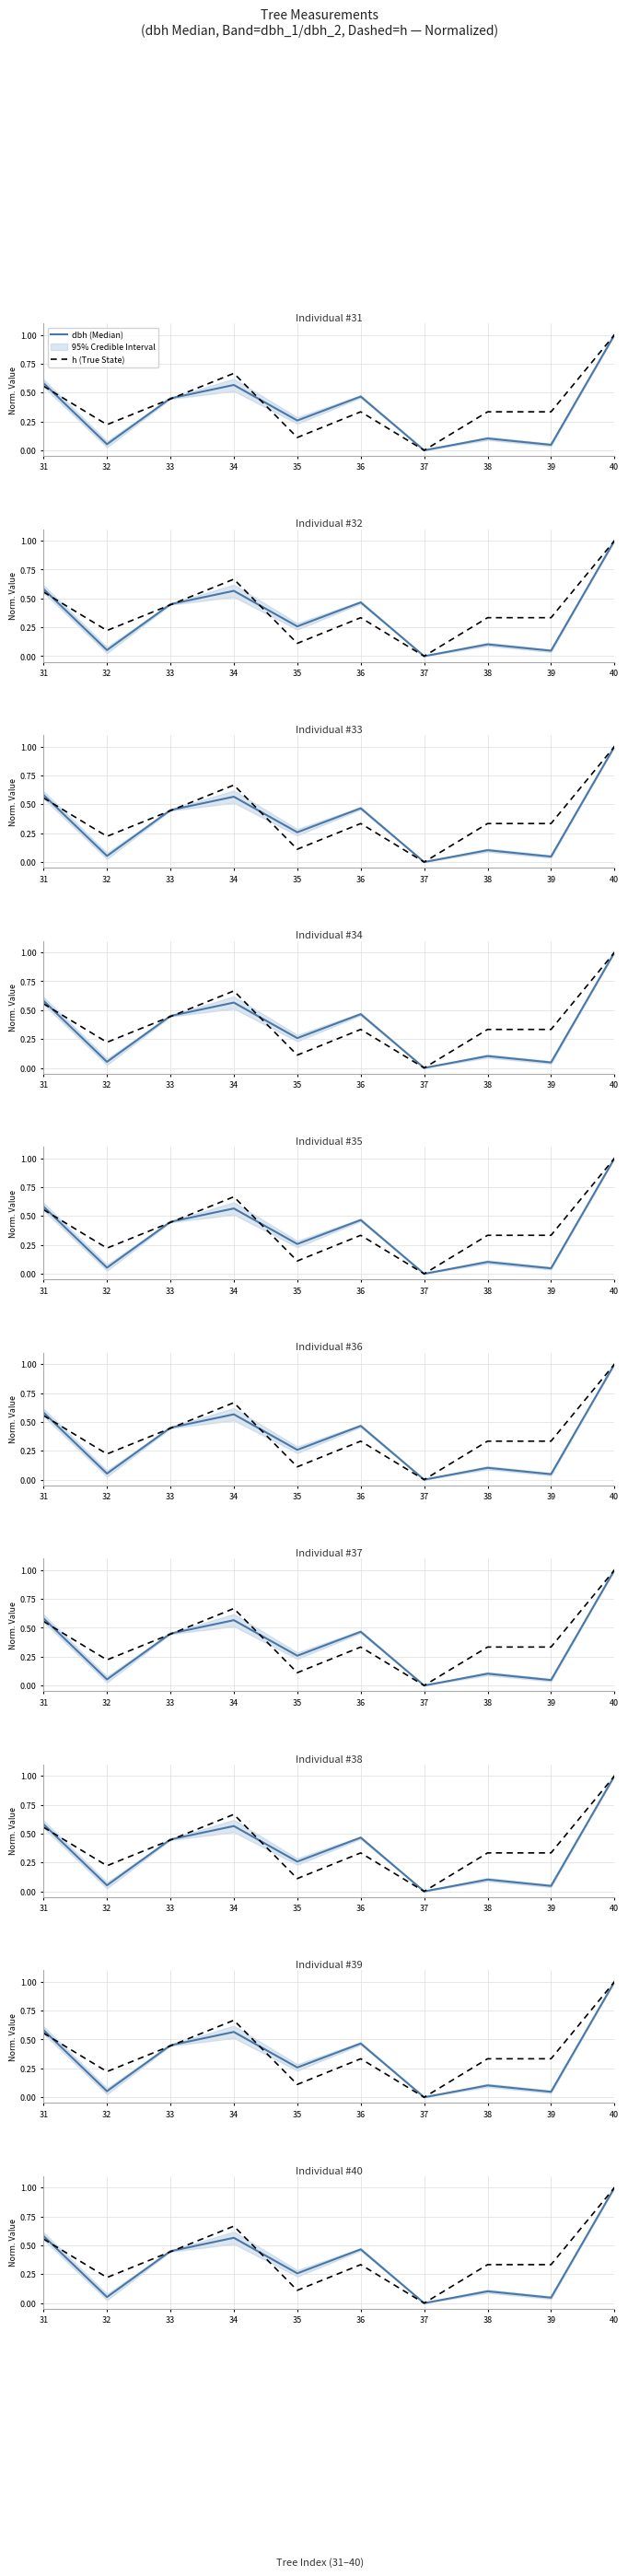

Reading left to right, what are all the values shown in this chart?

dbh (Median): 31=0.6	32=0.1	33=0.5	34=0.6	35=0.3	36=0.5	37=0.0	38=0.1	39=0.0	40=1.0
h (True State): 31=0.6	32=0.2	33=0.4	34=0.7	35=0.1	36=0.3	37=0.0	38=0.3	39=0.3	40=1.0